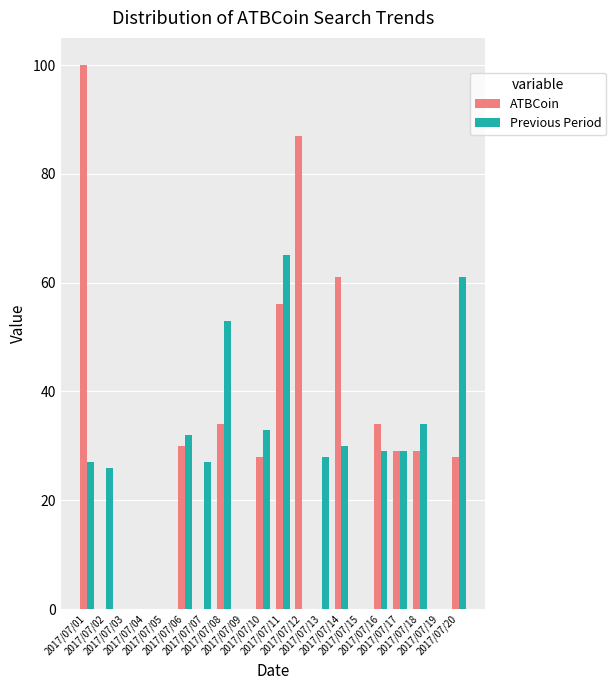

Between 2017/07/11 and 2017/07/20, which series saw the biggest shift?

ATBCoin